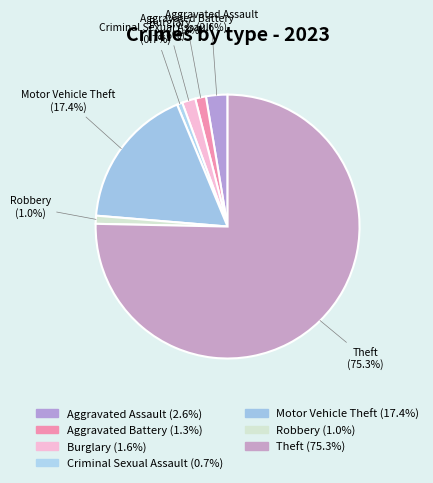

To the nearest percent, what is the average slice percentage?

14%